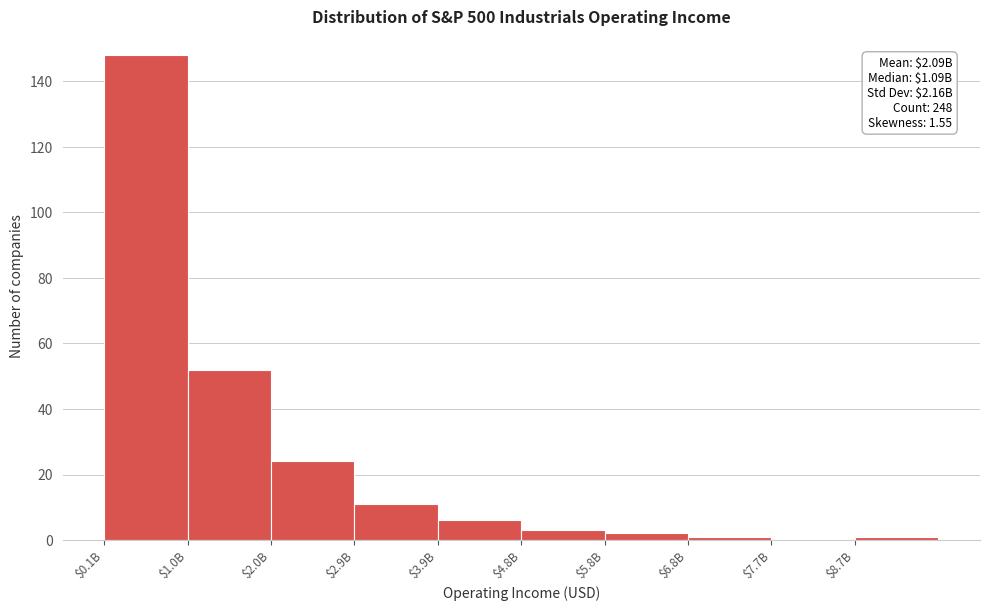

Is it true that the value at $7.7B is -69?

False